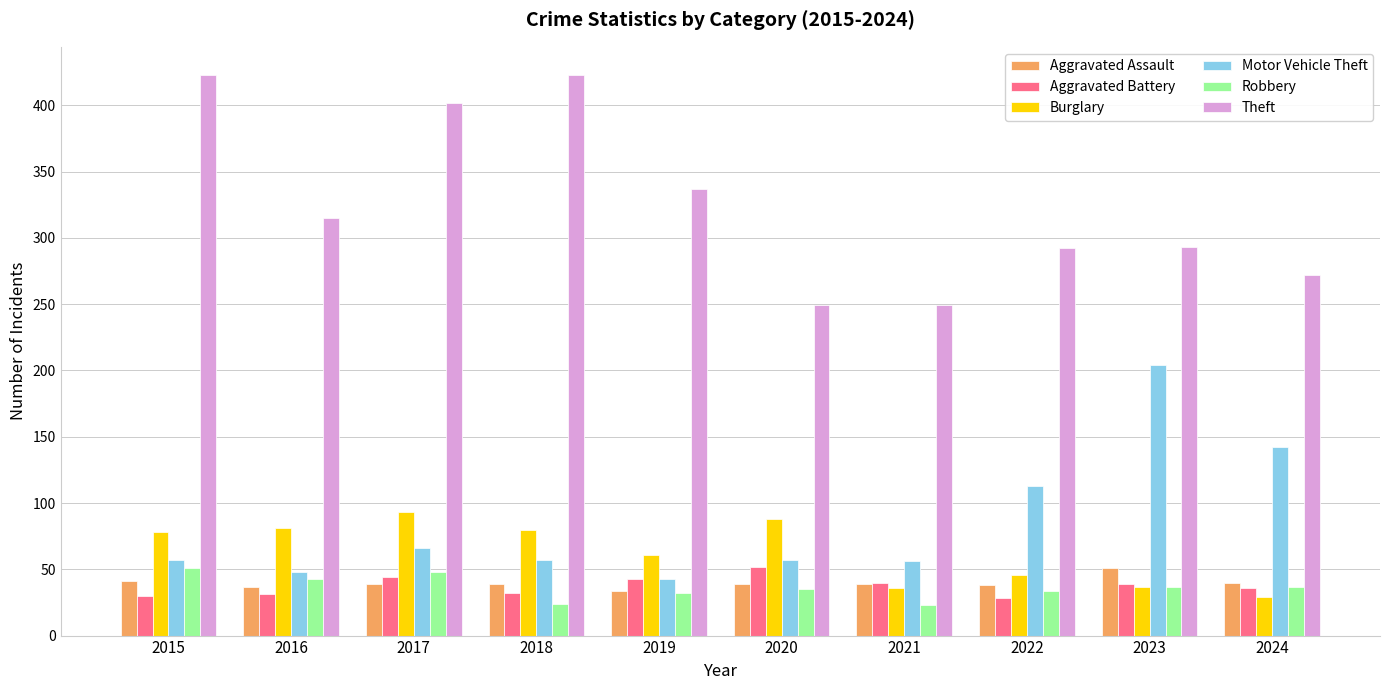

How many series are shown in this chart?

6